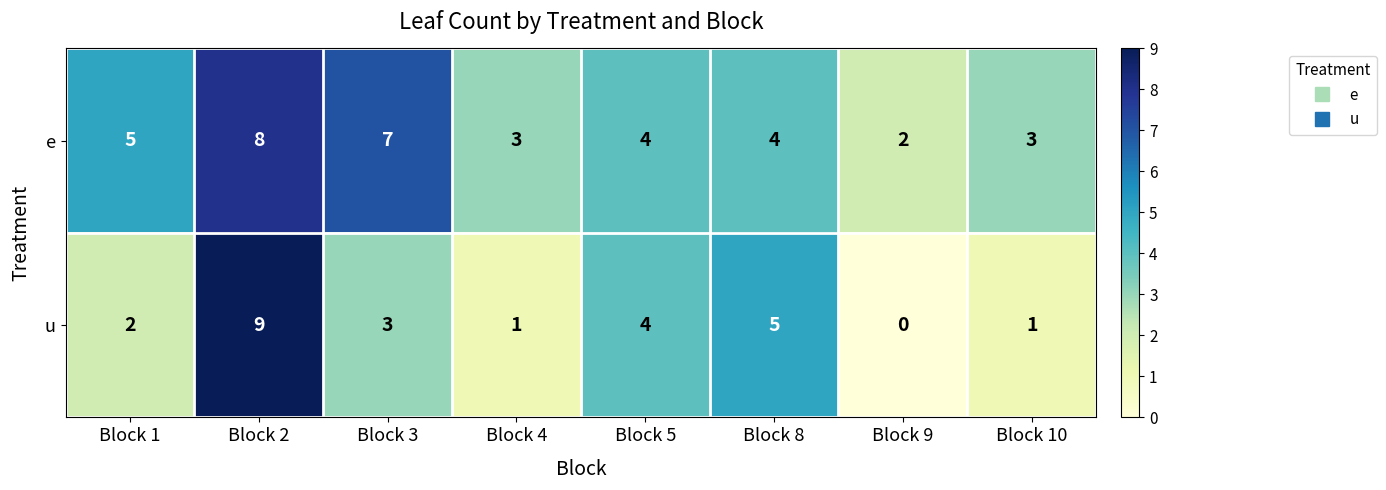

Reading left to right, transcribe all the data shown in this chart.

e: 5	8	7	3	4	4	2	3
u: 2	9	3	1	4	5	0	1